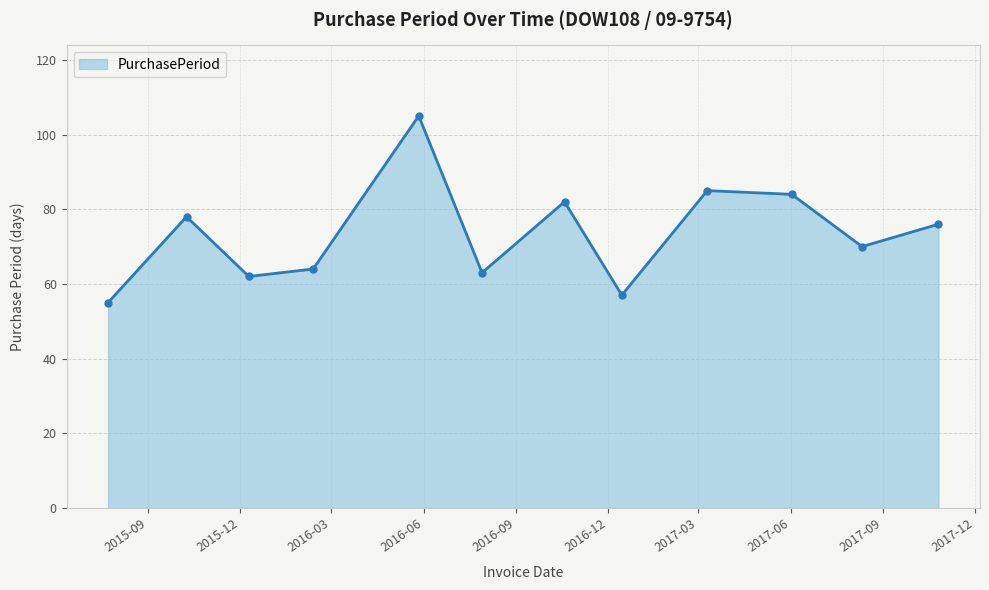

Reading left to right, what are all the values shown in this chart?

55	78	62	64	105	63	82	57	85	84	70	76